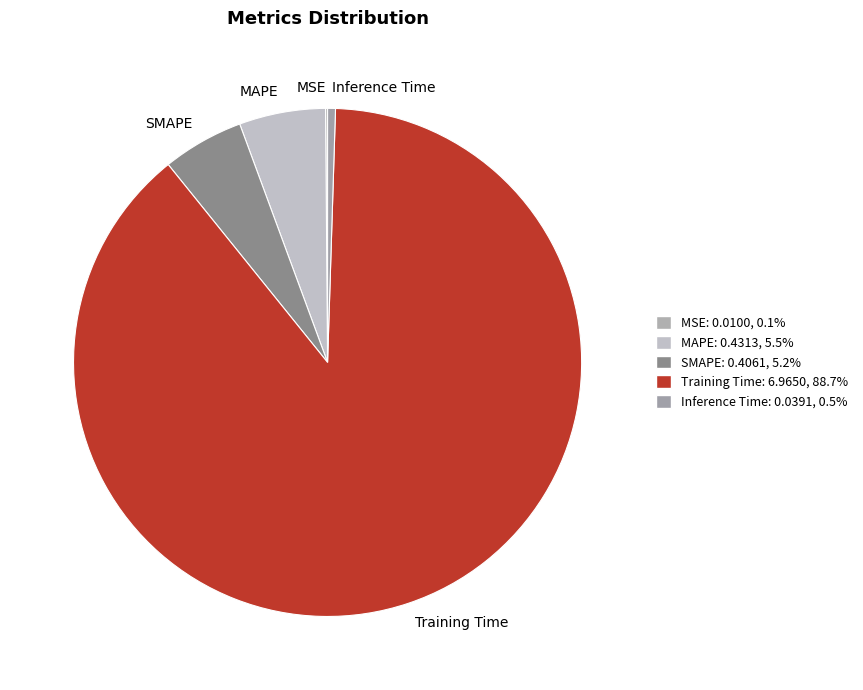

Is it true that MAPE is 5% of the pie?

True